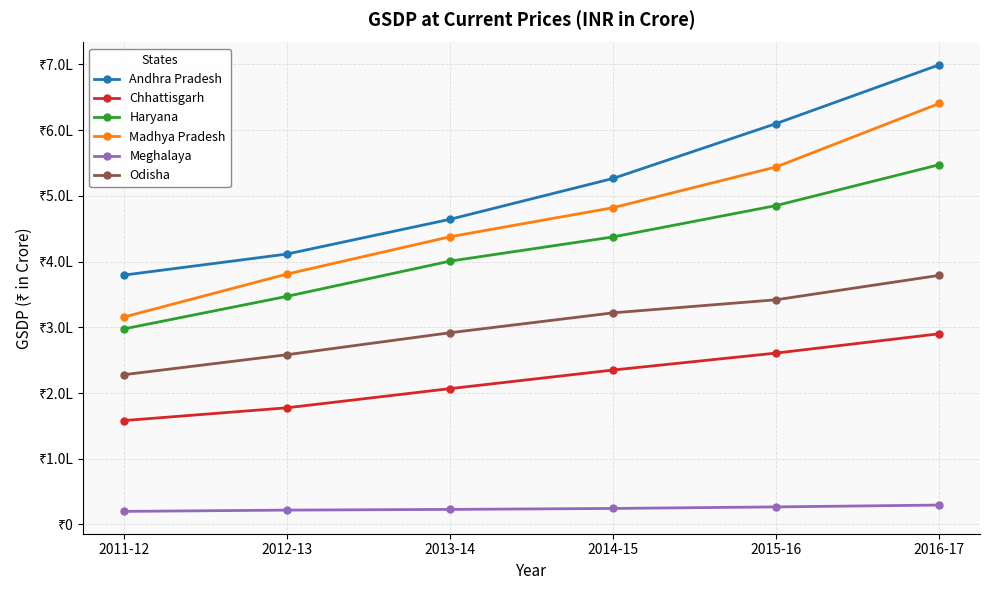

At which label is Odisha closest to 303431?

2013-14